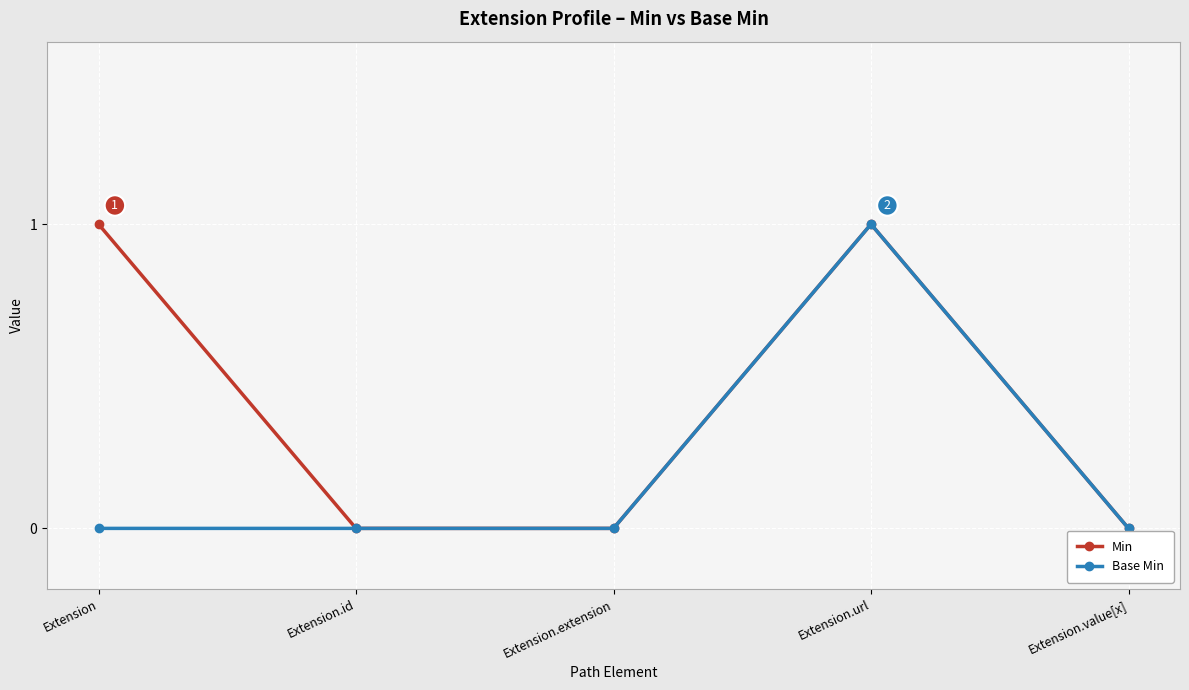

At which category does Min reach its first local peak?

Extension.url